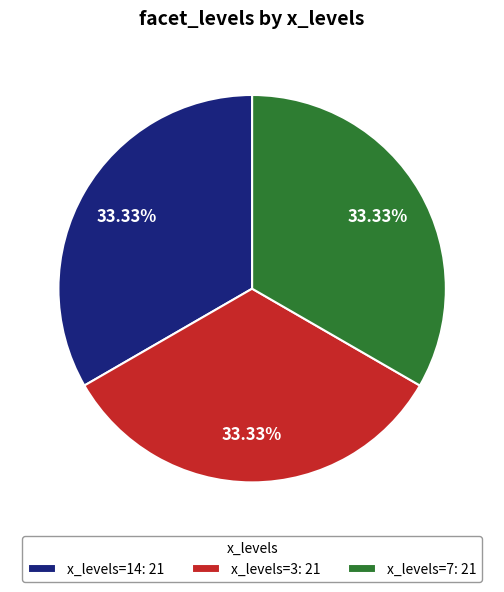

Does any single category account for the majority?

No